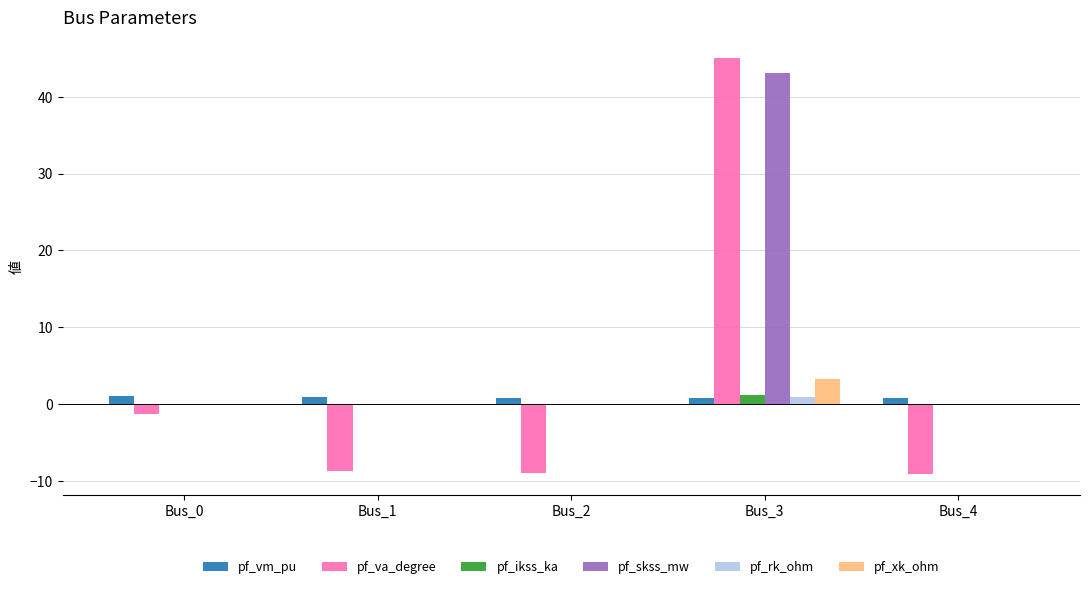

Which series has the largest total across all categories?

pf_skss_mw